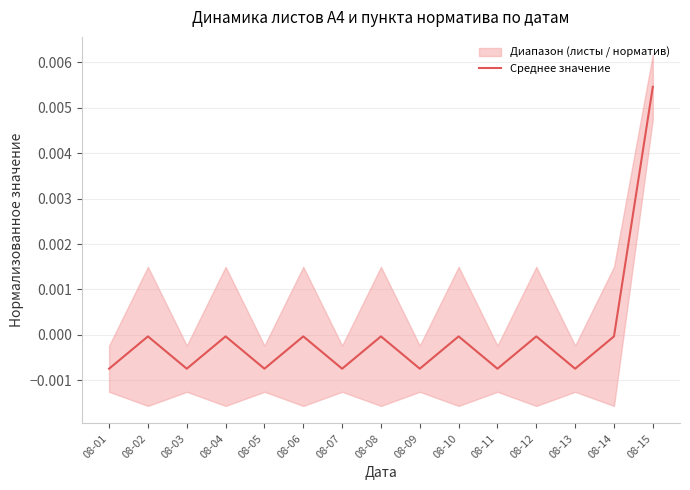

How many values are below zero?

14